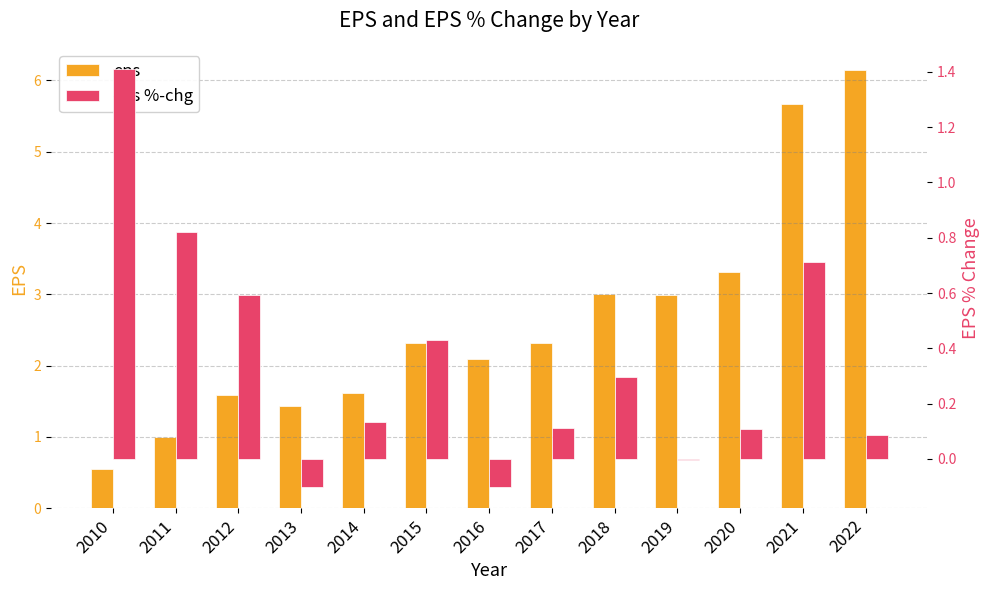

How many values in eps %-chg are below zero?

3